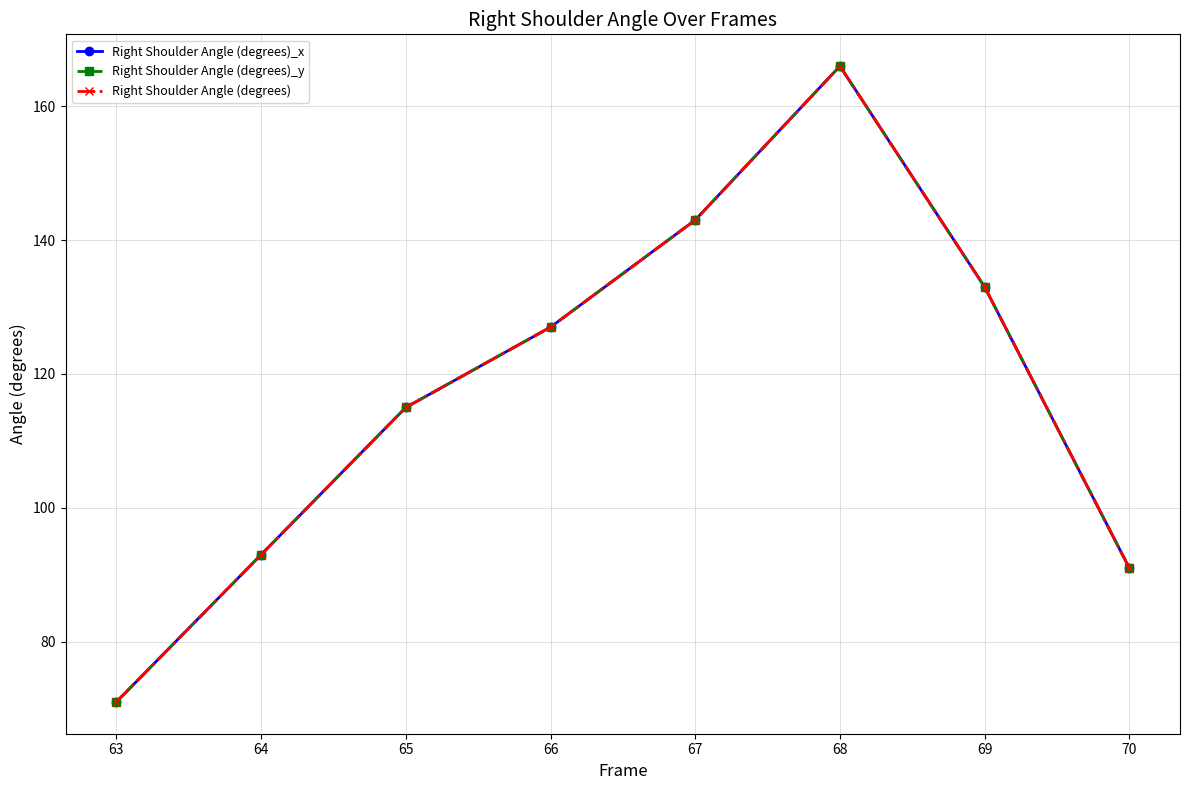

Does the chart have visible grid lines?

Yes